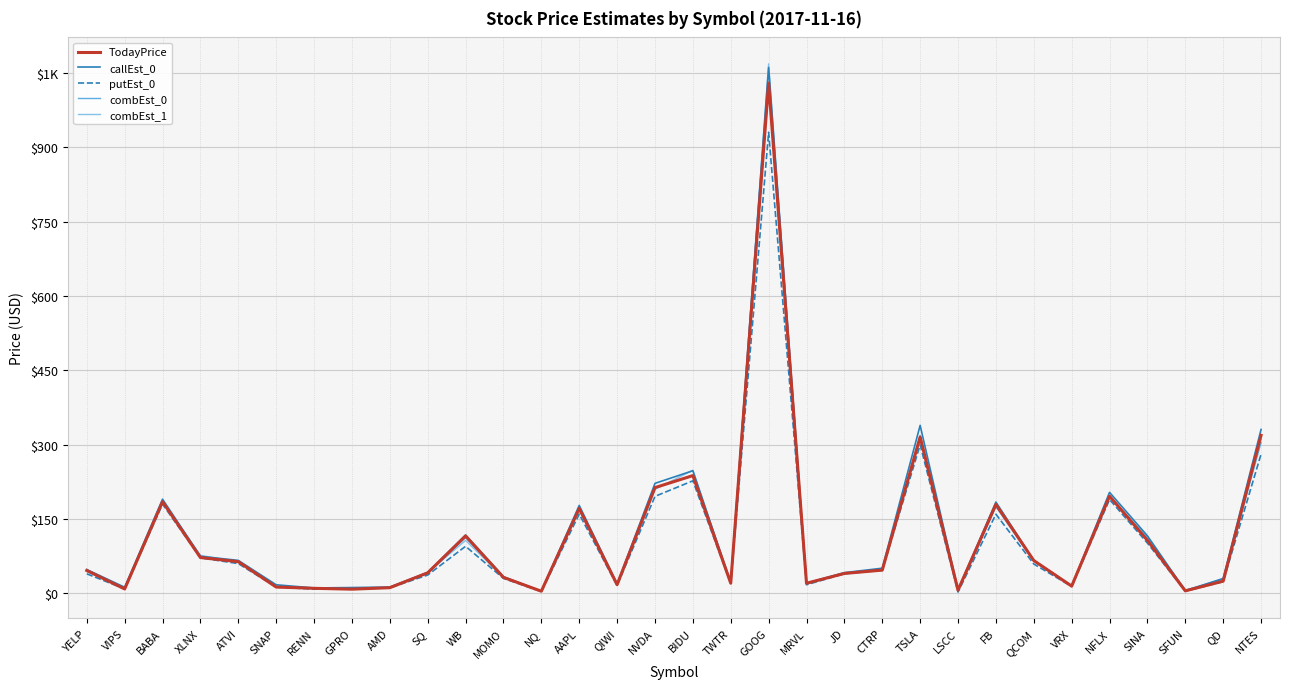

Which series has the largest range (max minus min)?

combEst_1